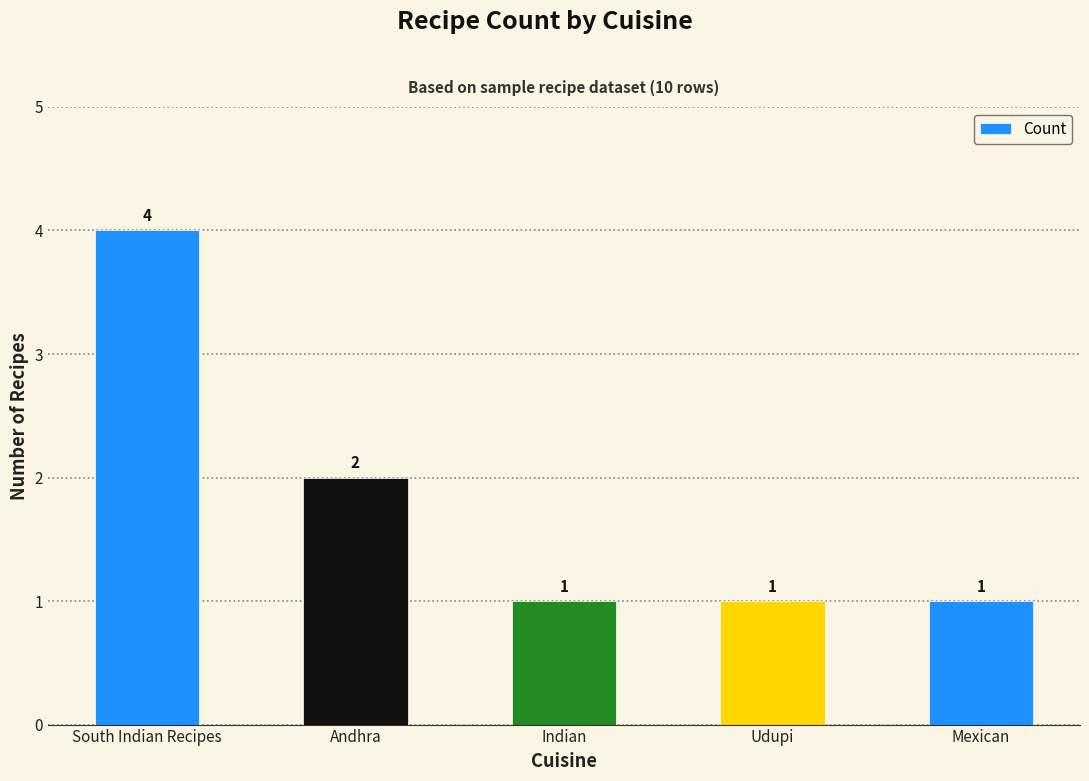

What position from the left is Udupi?

4